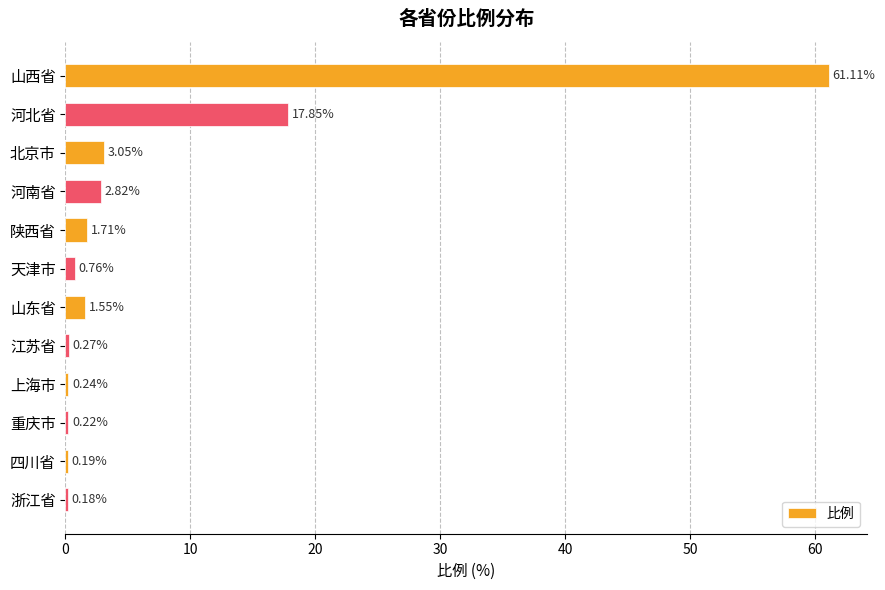

What is the change in value from 河南省 to 上海市?

-2.6